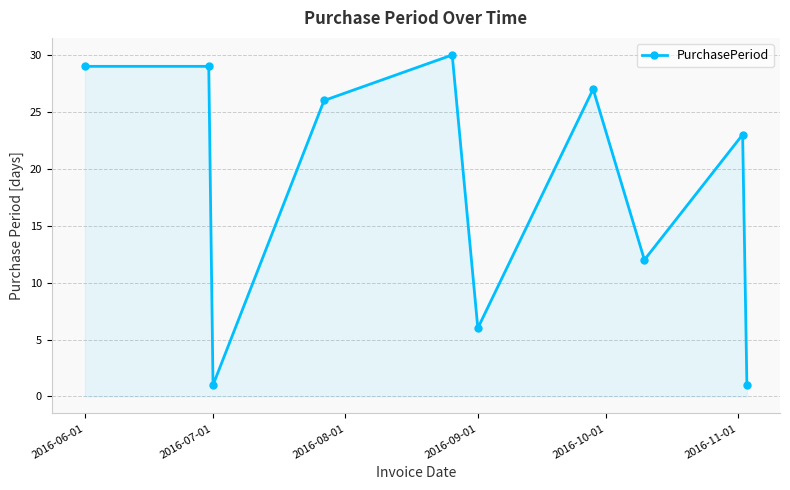

What is the difference between the maximum and second lowest values?

29